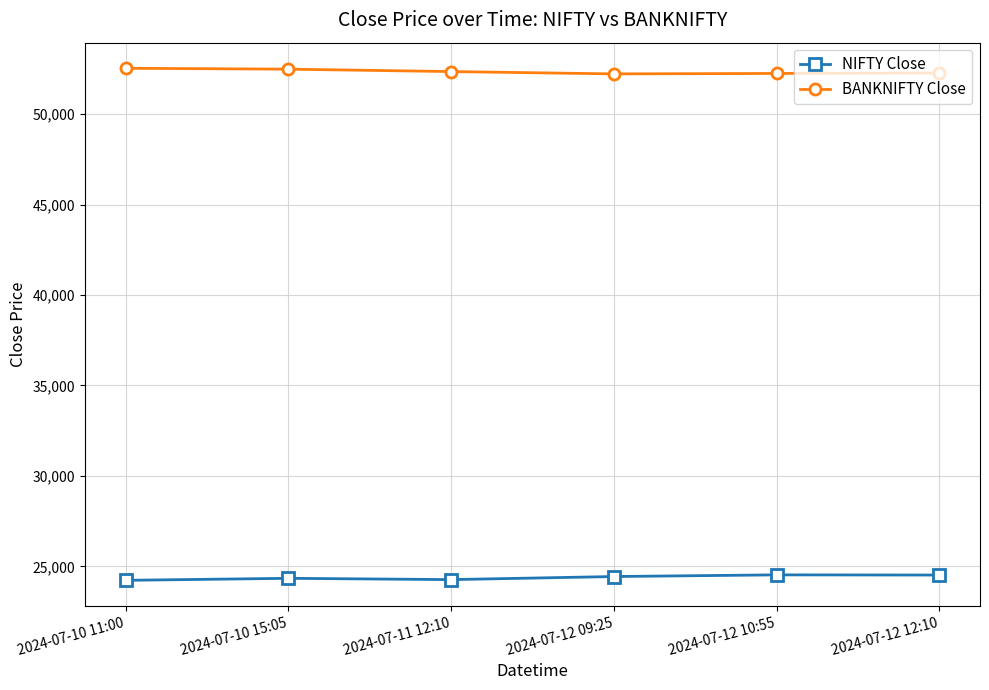

True or false: NIFTY Close and BANKNIFTY Close cross at least once.

False